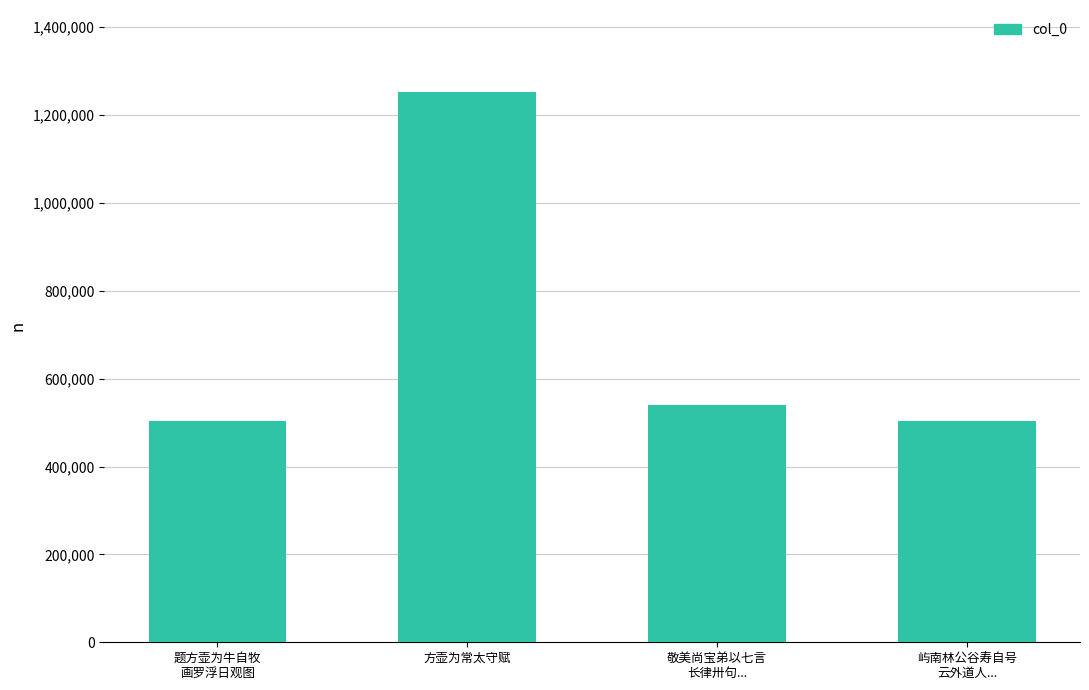

What is the difference between the maximum and minimum values?

748536